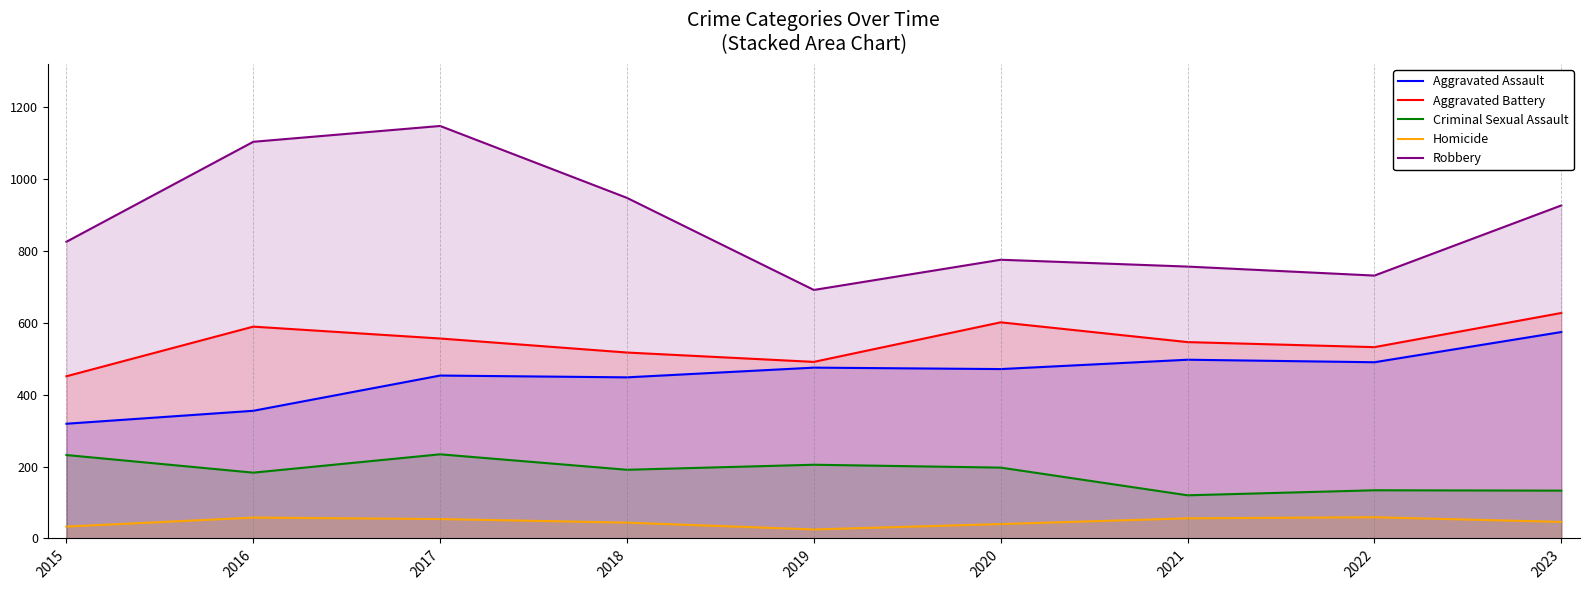

Between 2018 and 2021, which is larger?

2021